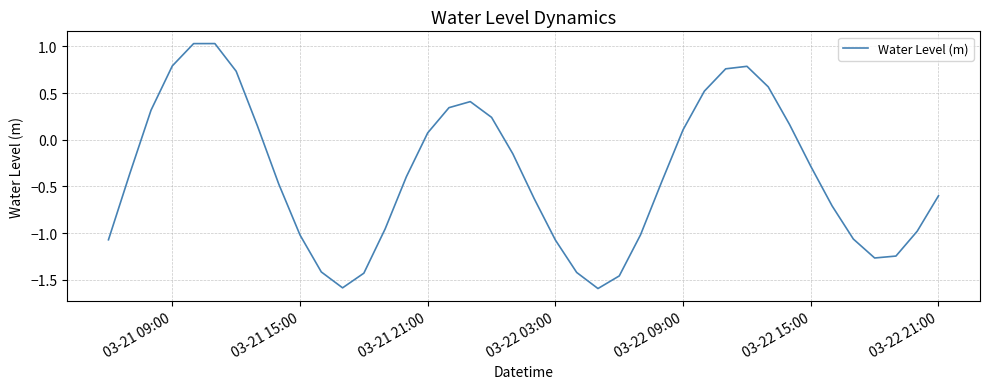

What is the difference between the maximum and minimum values?

2.6